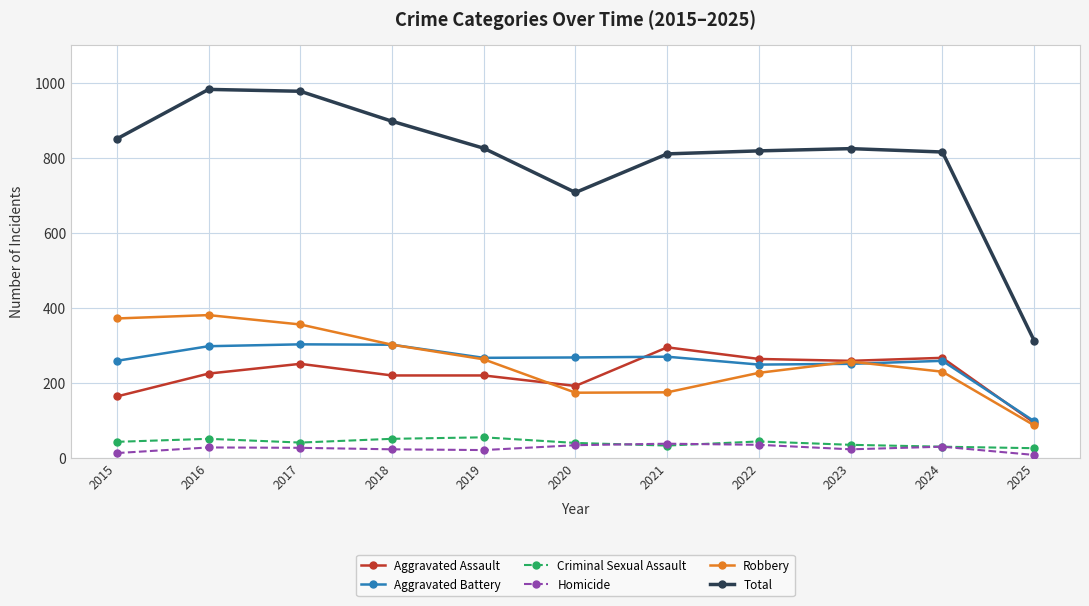

In Total, how many points are higher than both neighbors (excluding endpoints)?

2